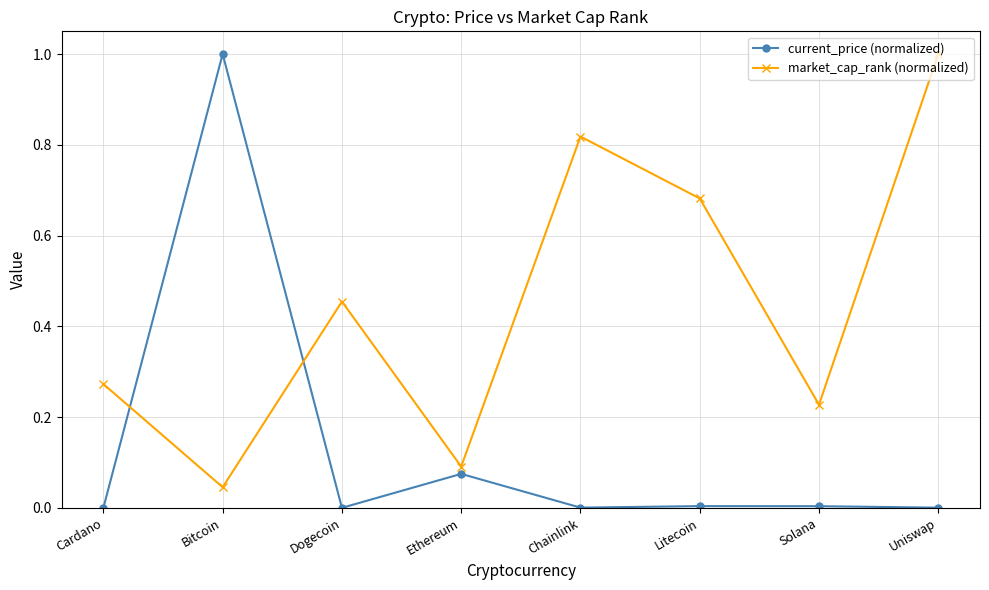

List the labels in order of market_cap_rank (normalized) value, smallest first.

Bitcoin, Ethereum, Solana, Cardano, Dogecoin, Litecoin, Chainlink, Uniswap